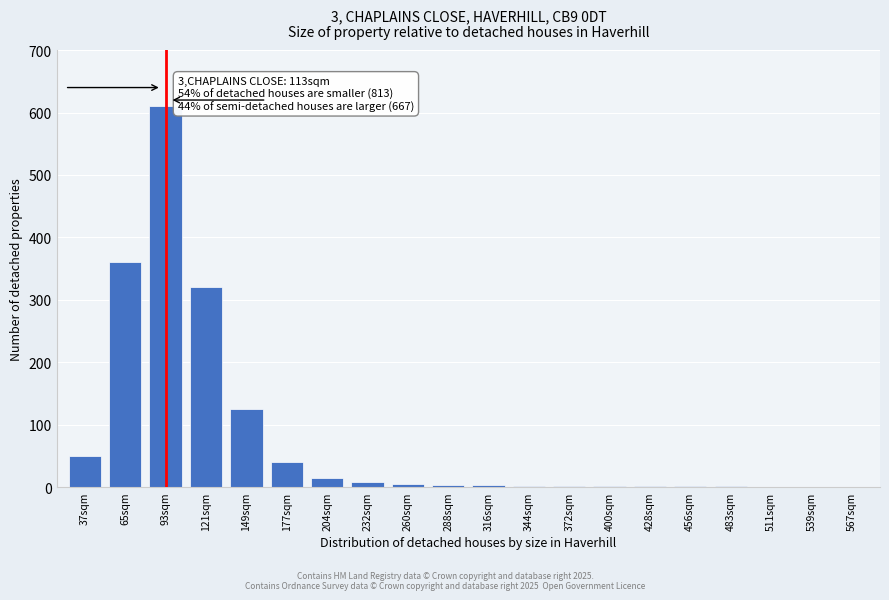

Between 37sqm and 65sqm, which is larger?

65sqm